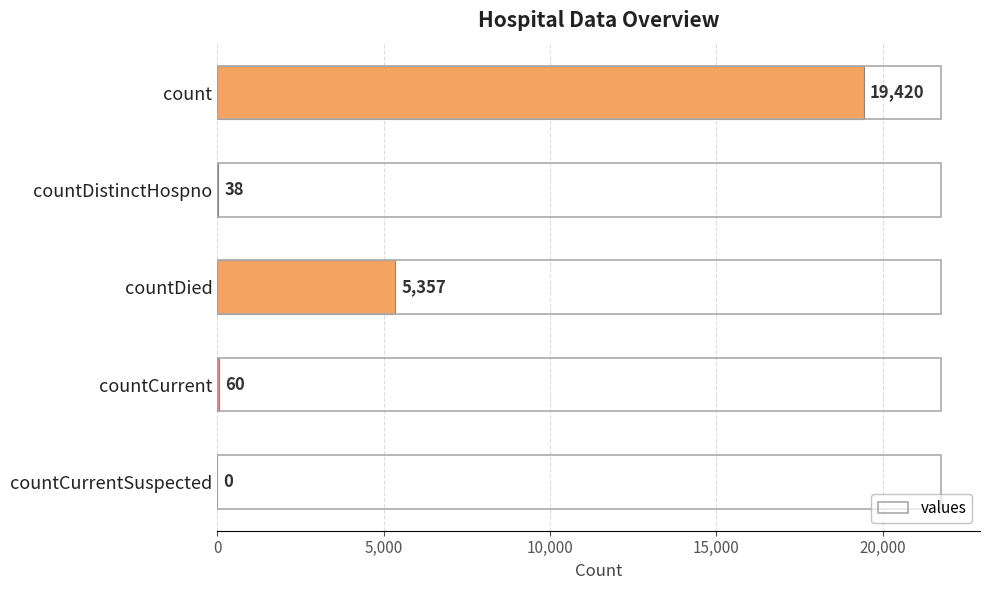

What is the sum of all values?

24875